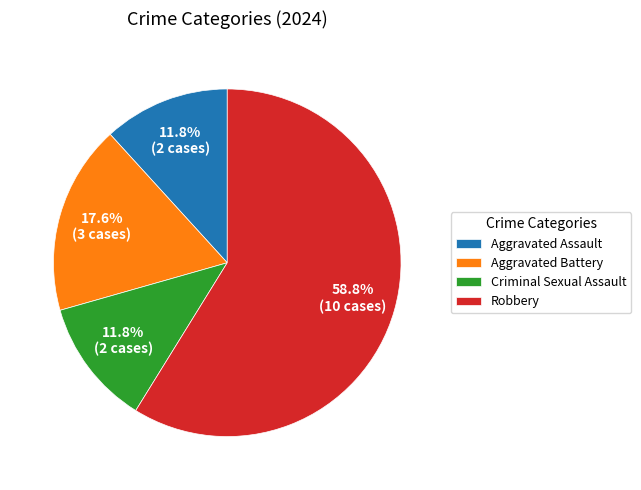

Combined, do Aggravated Assault and Aggravated Battery account for over 50%?

No